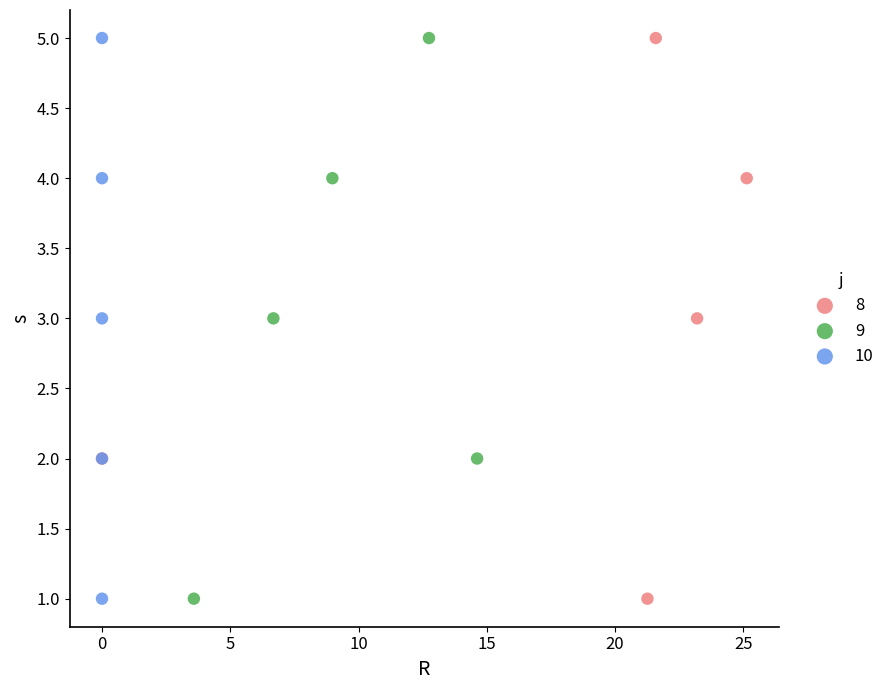

What are all the series names shown in the legend?

8, 9, 10